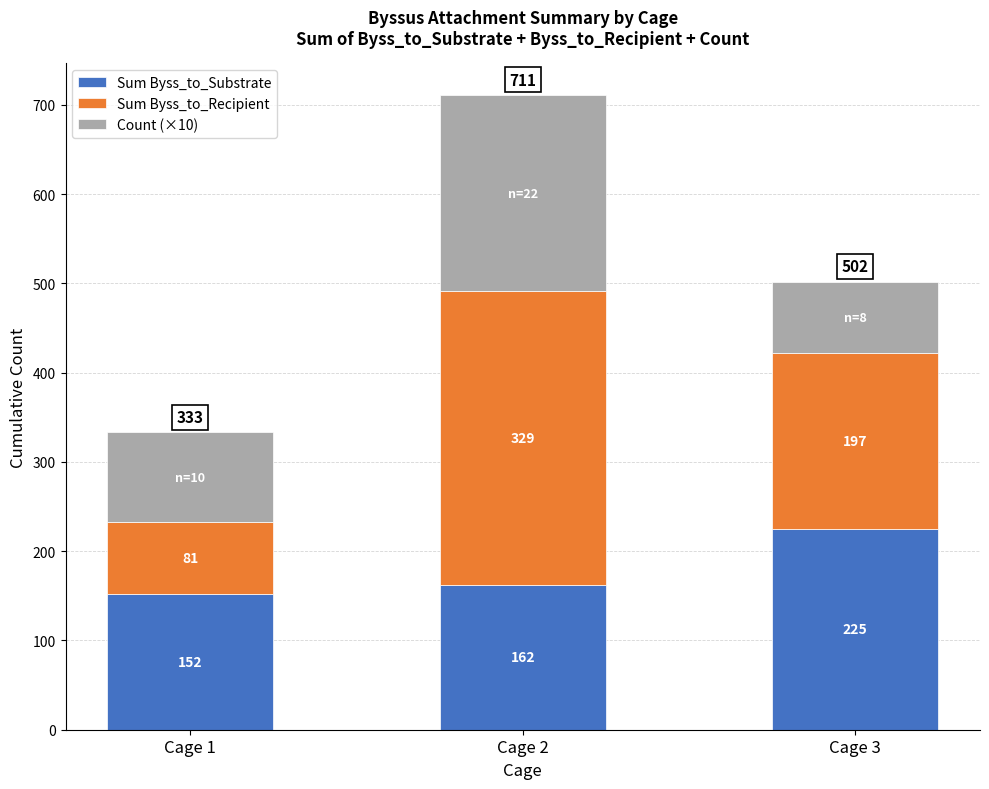

Does the chart contain stacked bars?

Yes